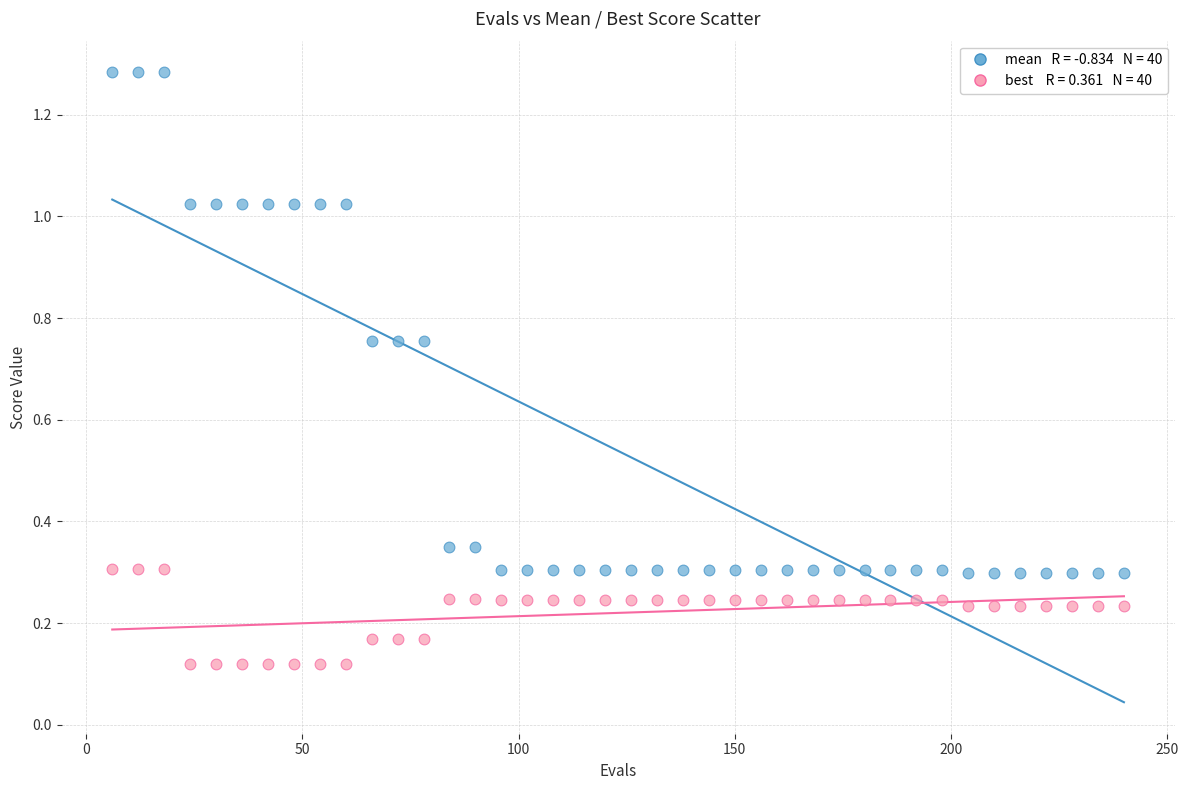

Across all data points, what is the range of Y values (max minus min)?

1.2